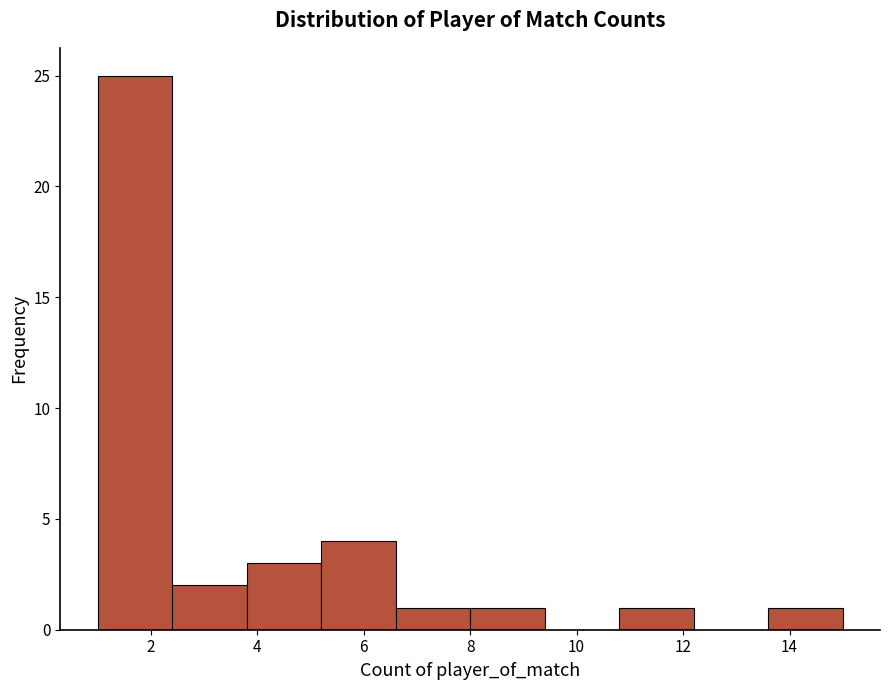

How tall is the bar that spans 6.6 to 8.0 on the x-axis? The values are not printed on the chart, so give them approximately, as read against the axis.

1